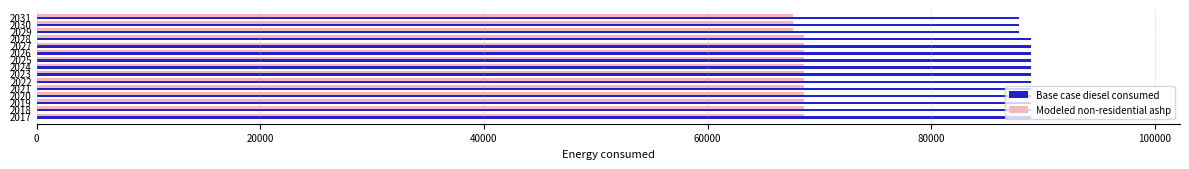

At how many categories does at least one series exceed 81627?

15